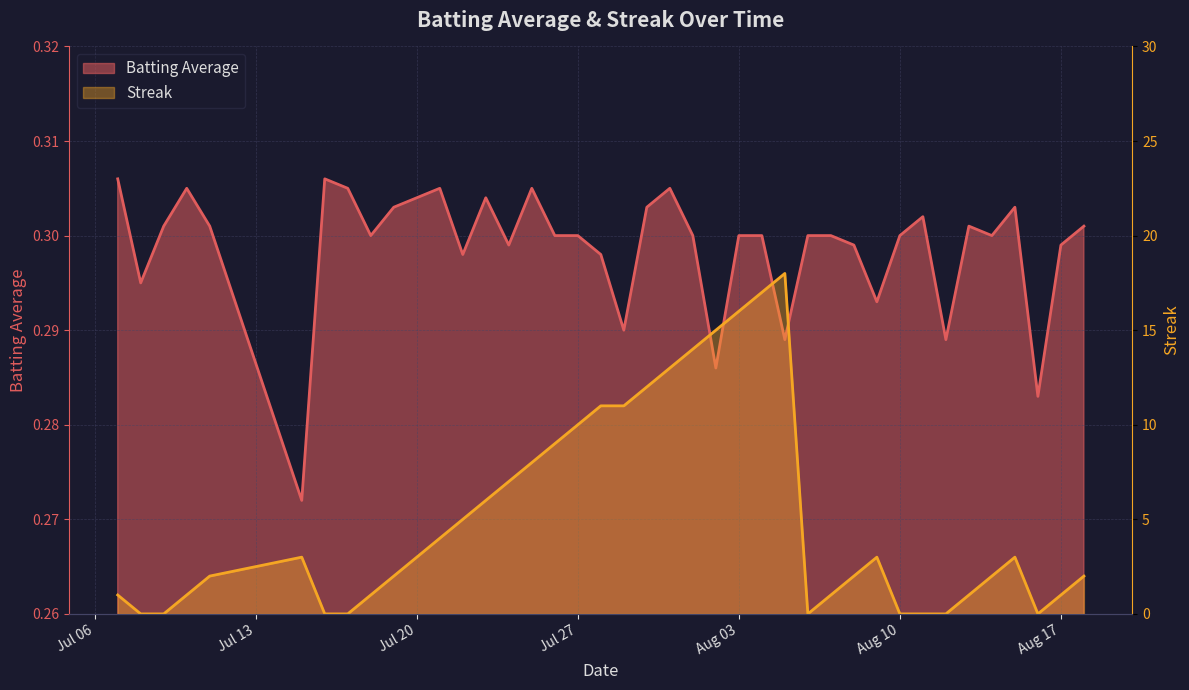

The value of Batting Average at Jul 20 is 0.5. True or false?

False